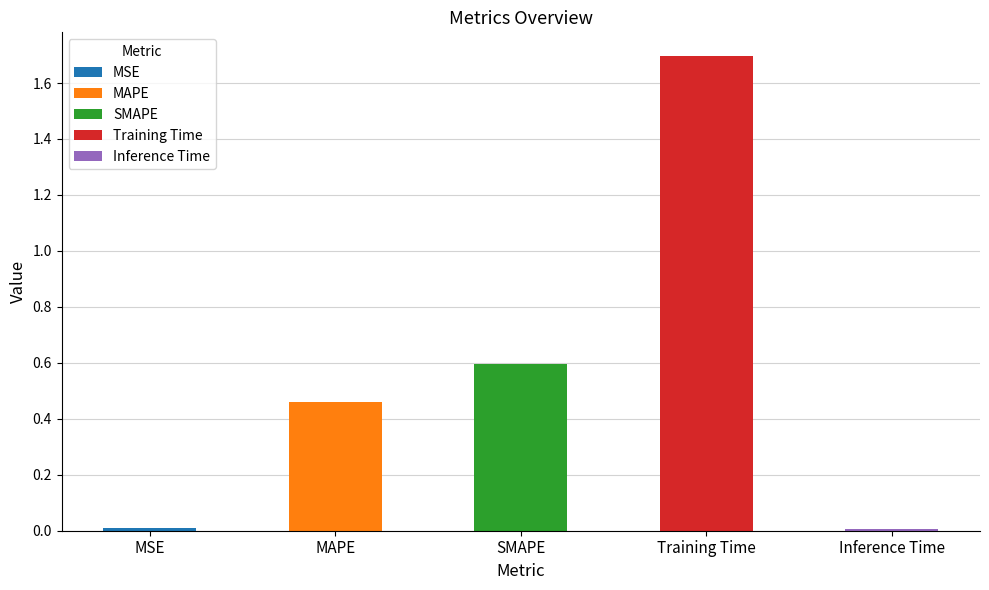

The value at MAPE is 0.2. True or false?

False